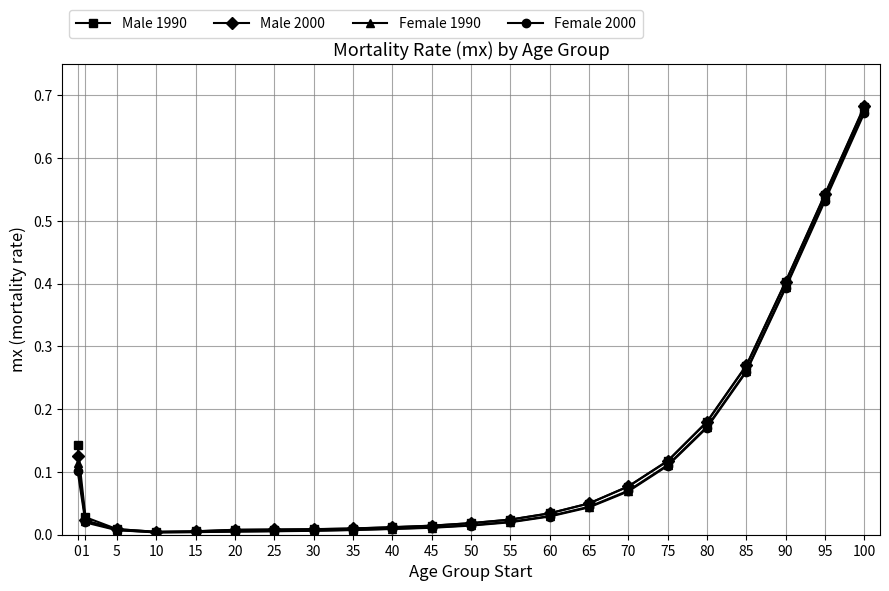

What is the sum of all Male 2000 values?

2.6